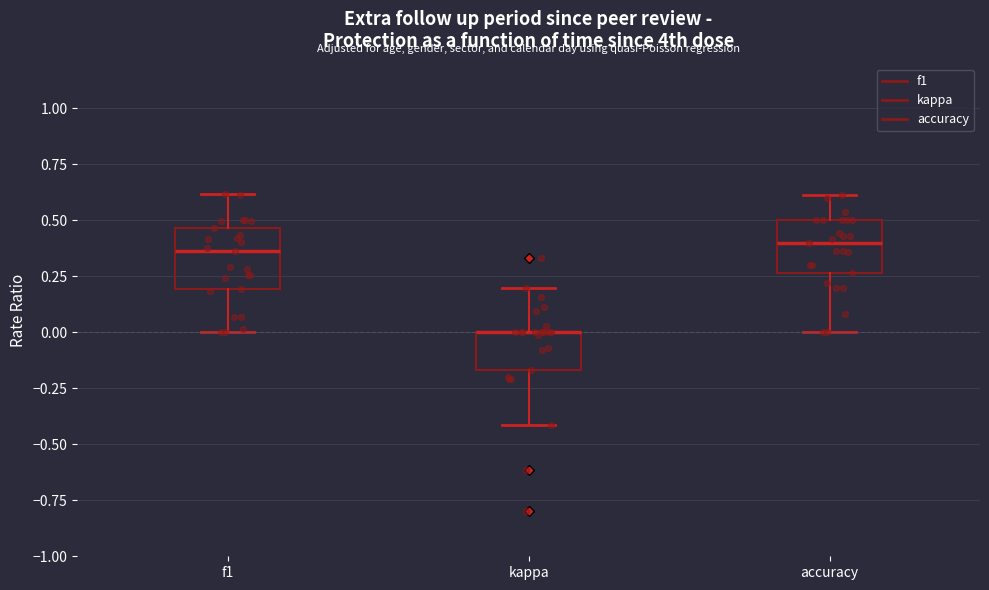

Reading left to right, read every box against the y-axis: the position of its median line, the range the box covers, and the ends of its whiskers. The values are not printed on the chart, so give them approximately, as read against the axis.

f1: median 0.35, box 0.20 to 0.45, whiskers 0.00 to 0.60
kappa: median 0.00 (drawn on the box's upper edge), box -0.15 to 0.00, whiskers -0.40 to 0.20
accuracy: median 0.40, box 0.25 to 0.50, whiskers 0.00 to 0.60